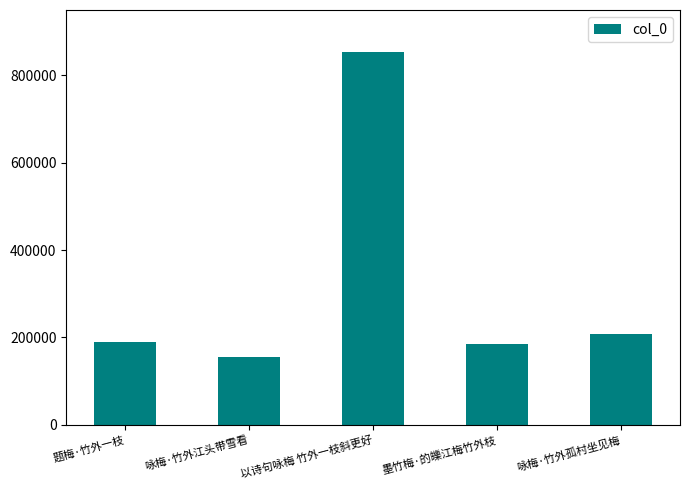

What is the minimum value shown in the chart?

155543